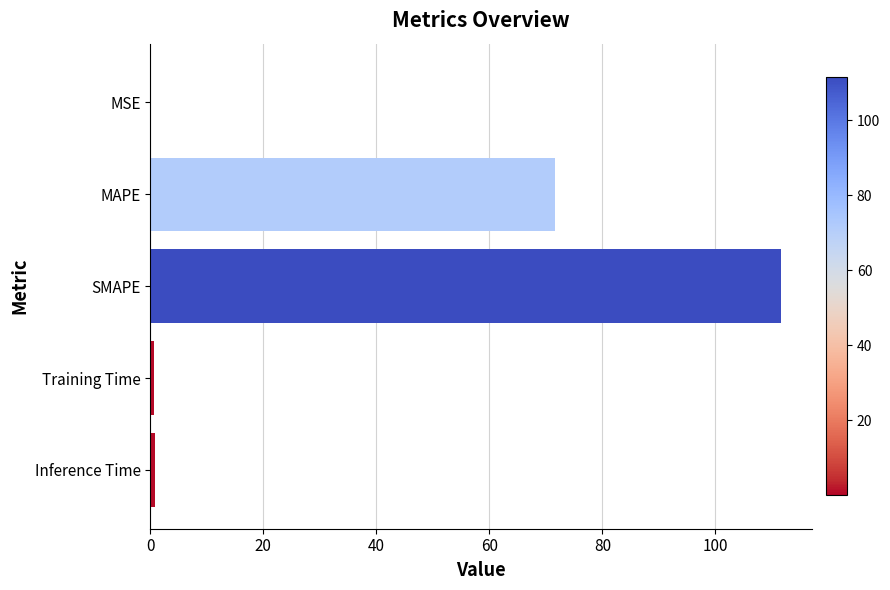

Is it true that the value at SMAPE is 197.9?

False